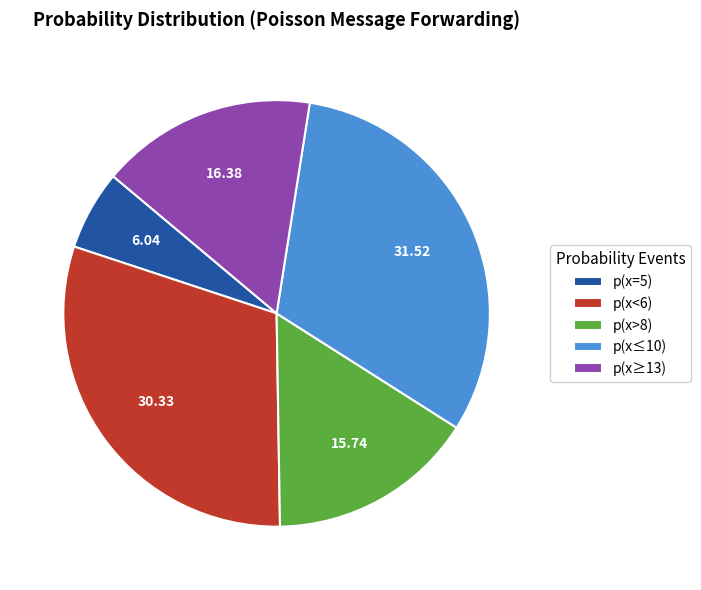

True or false: p(x≤10) accounts for 23% of the total.

False